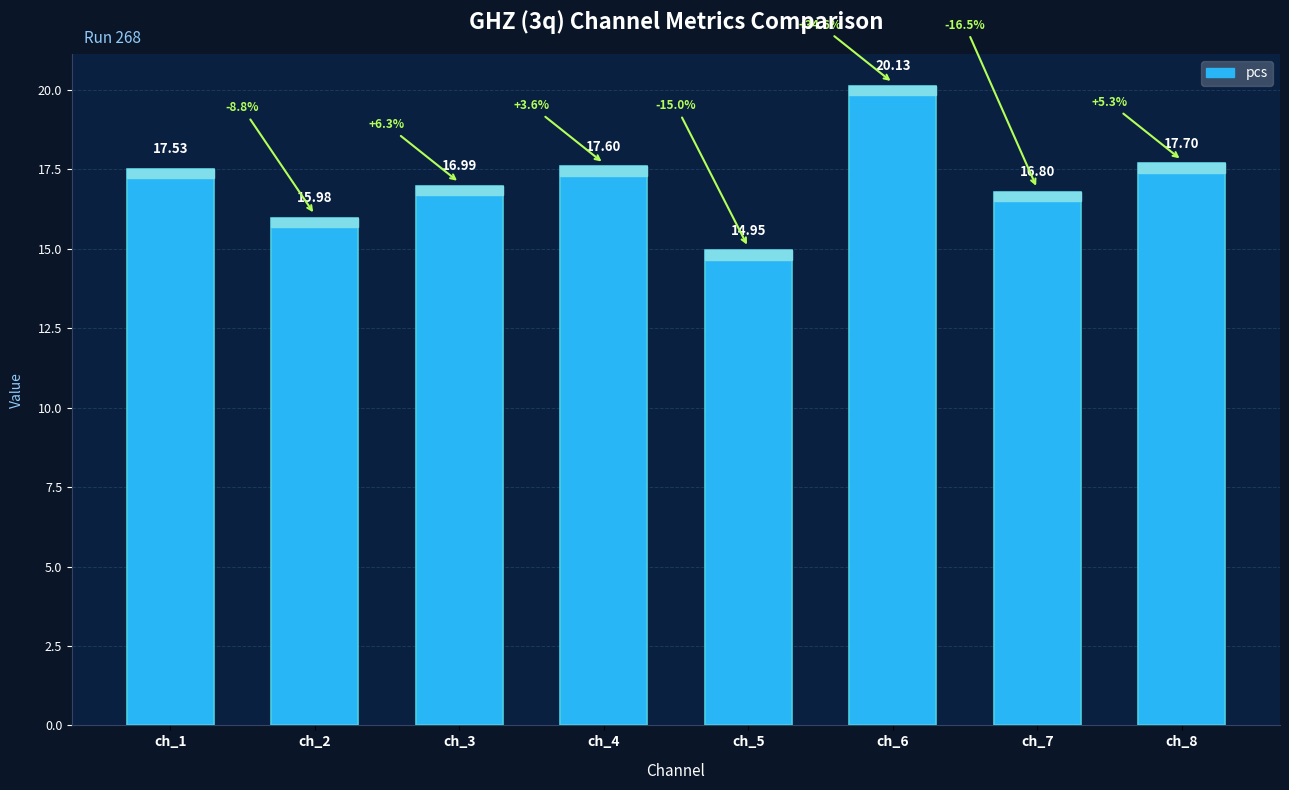

List the labels in order of value, largest first.

ch_6, ch_8, ch_4, ch_1, ch_3, ch_7, ch_2, ch_5